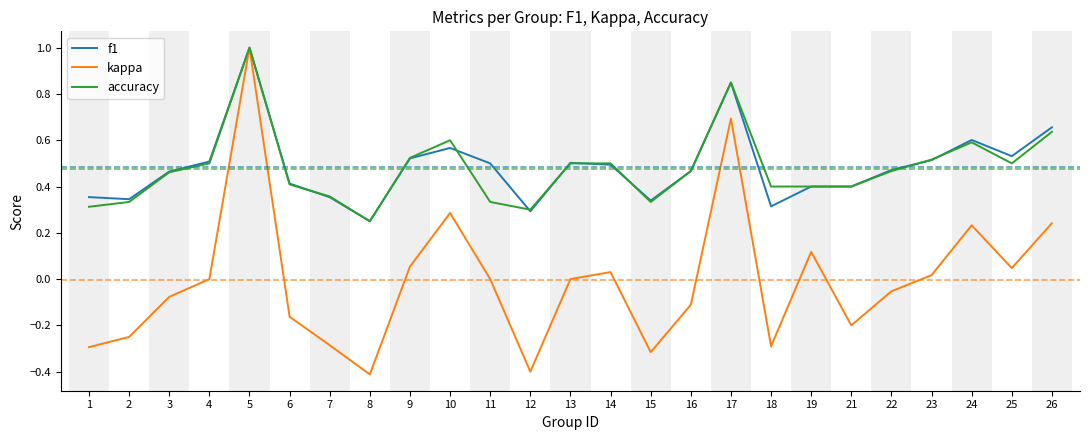

What is the minimum value shown in the chart?

-0.4